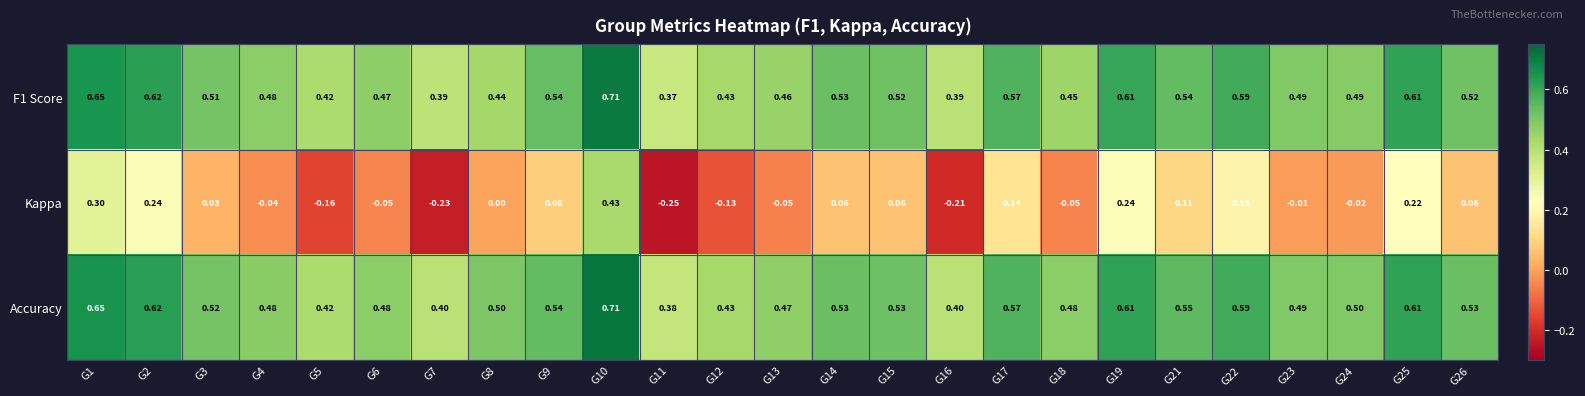

Is the value of Kappa at G25 greater than the value of Accuracy at G18?

No